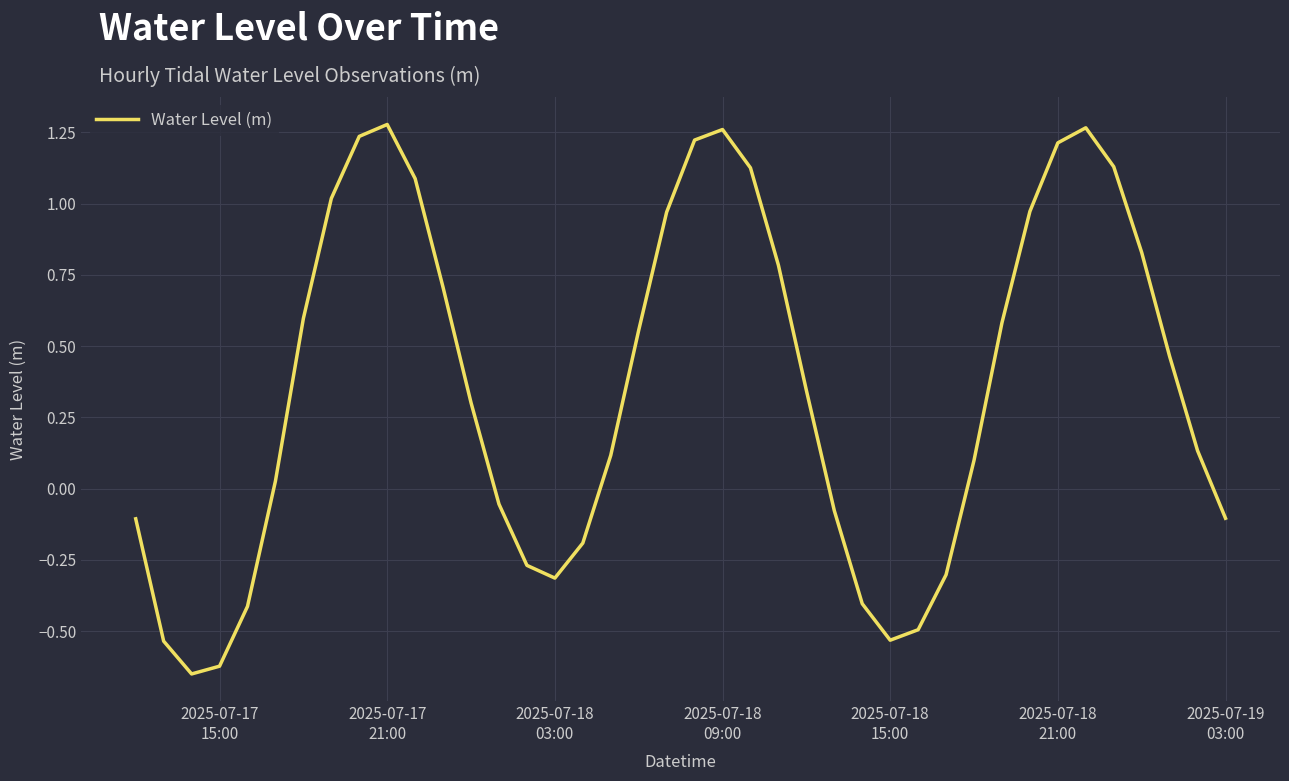

What is the difference between the maximum and minimum values?

1.9